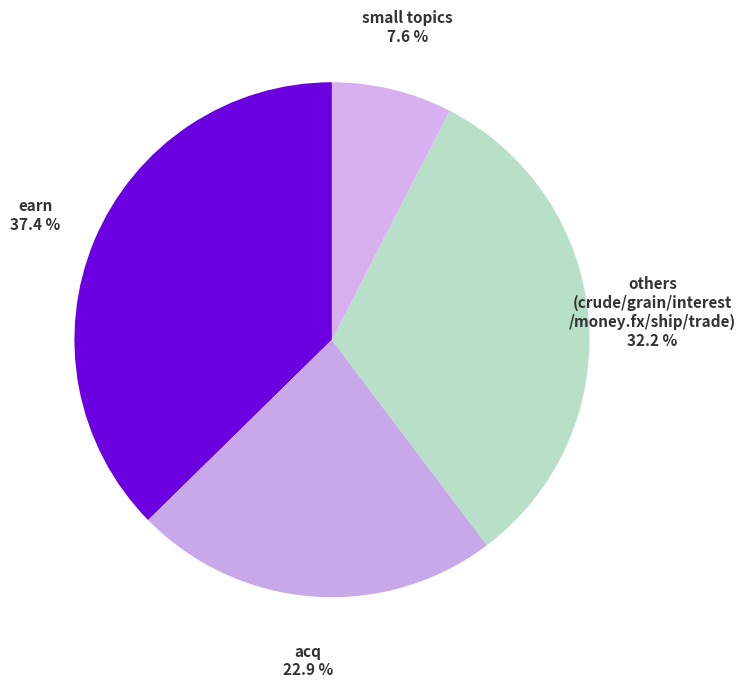

What is the ratio of the value at small topics to the value at acq?

0.3